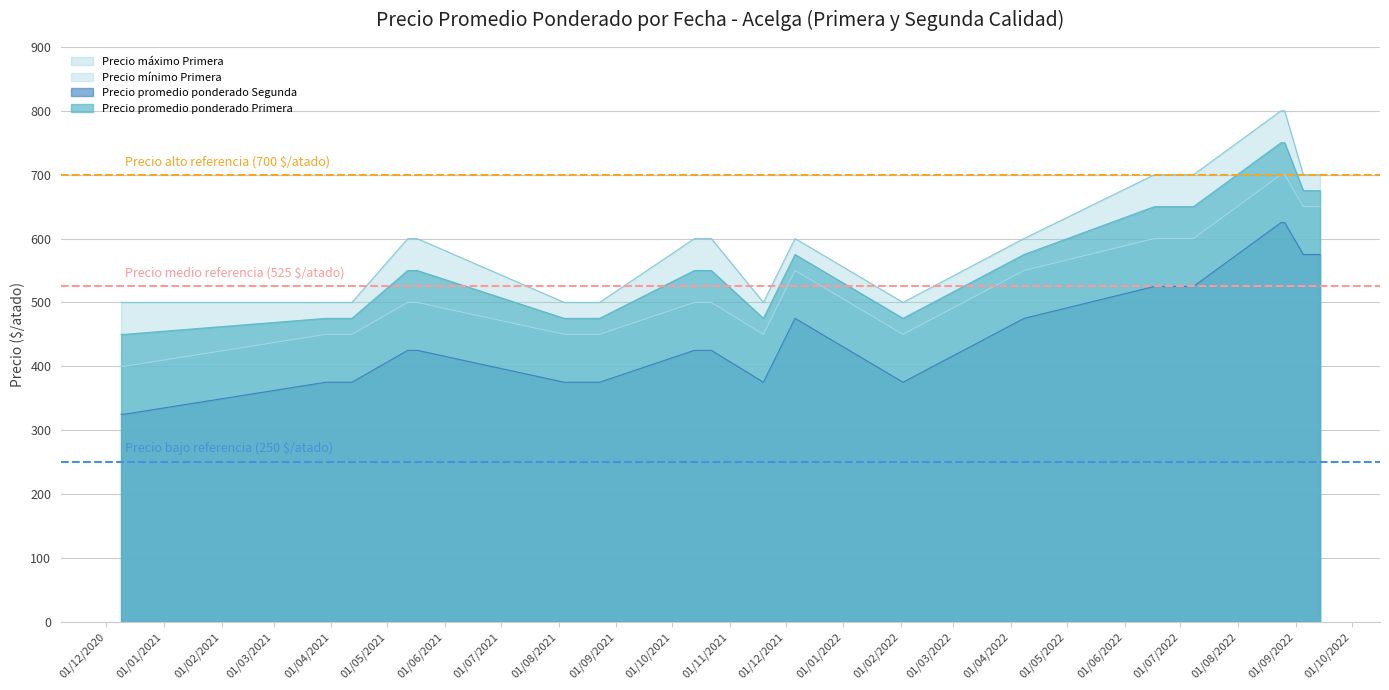

What is the maximum value for Precio máximo Primera?

800